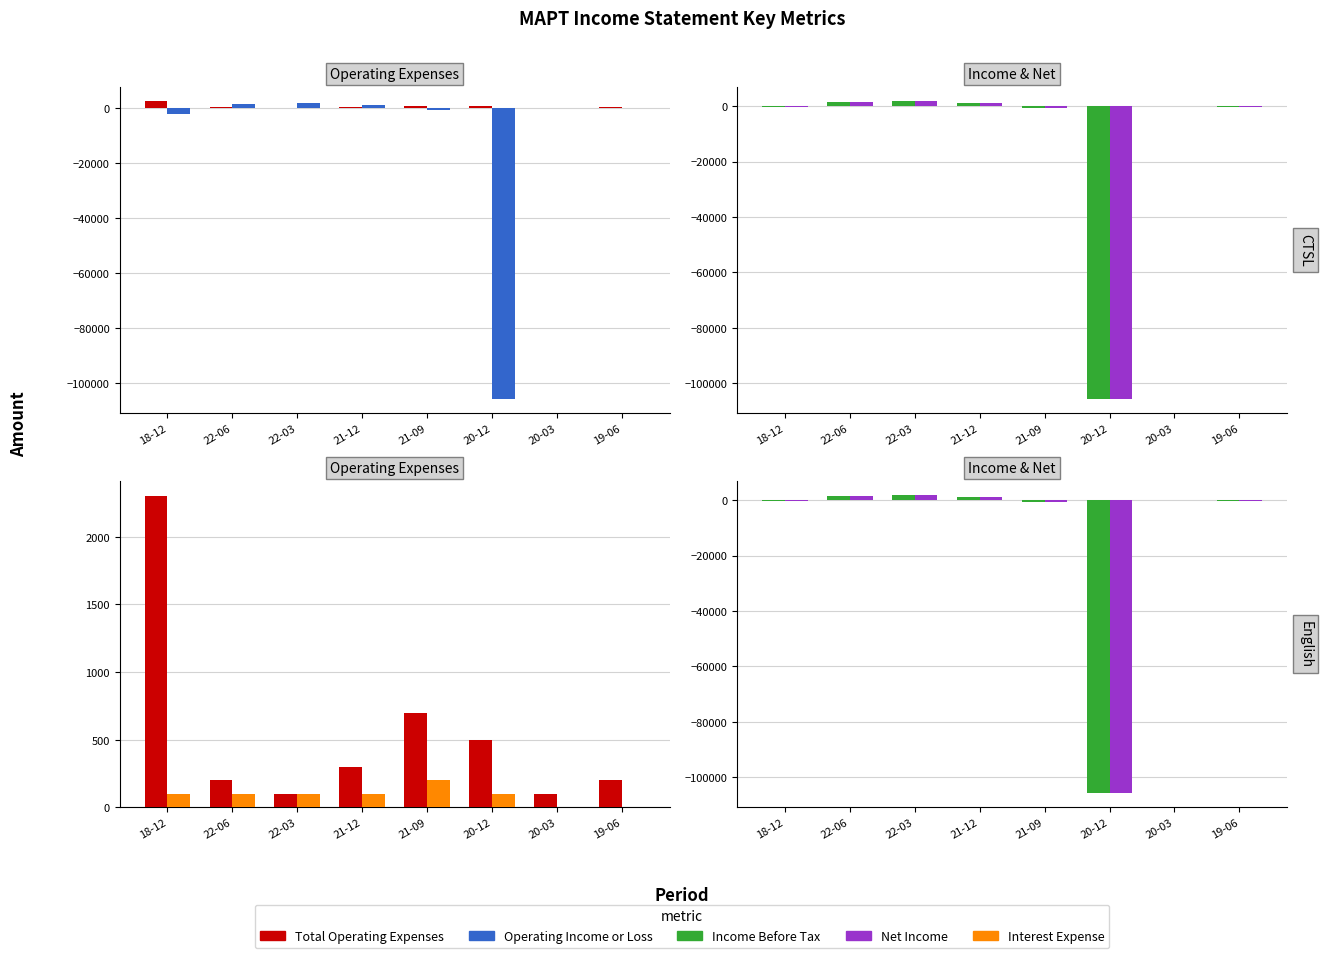

Which series has the largest range (max minus min)?

Operating Income or Loss